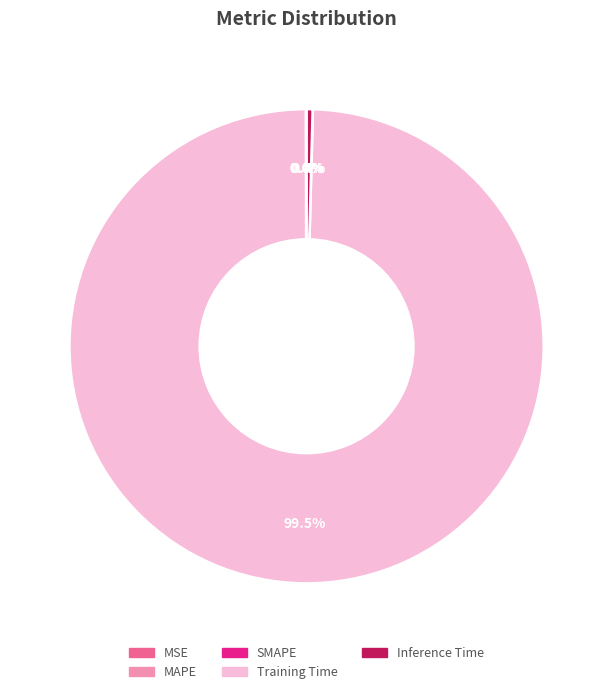

Is there any slice that represents more than half of the pie?

Yes